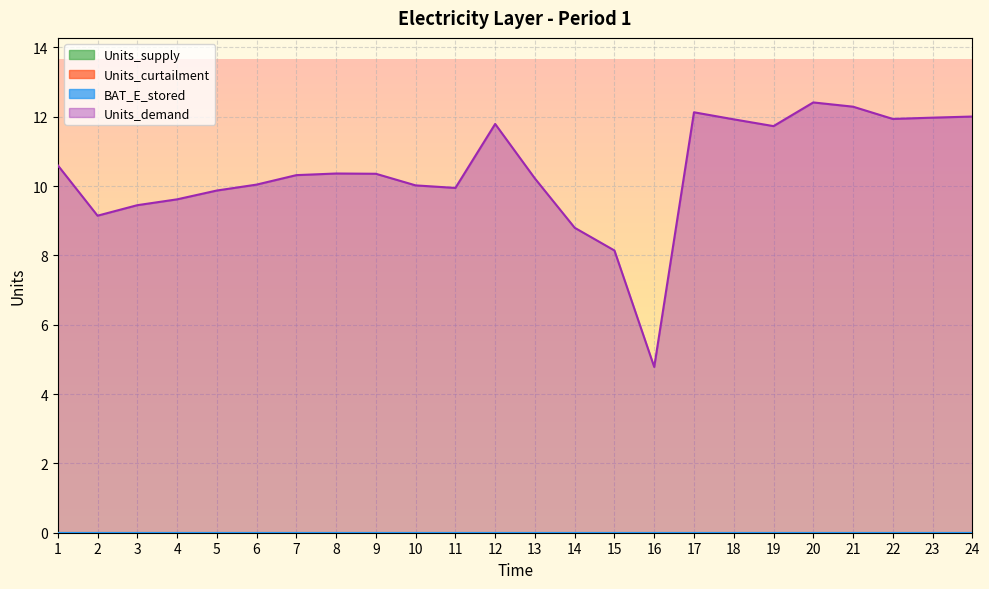

At which category does Units_demand reach its first local valley?

2